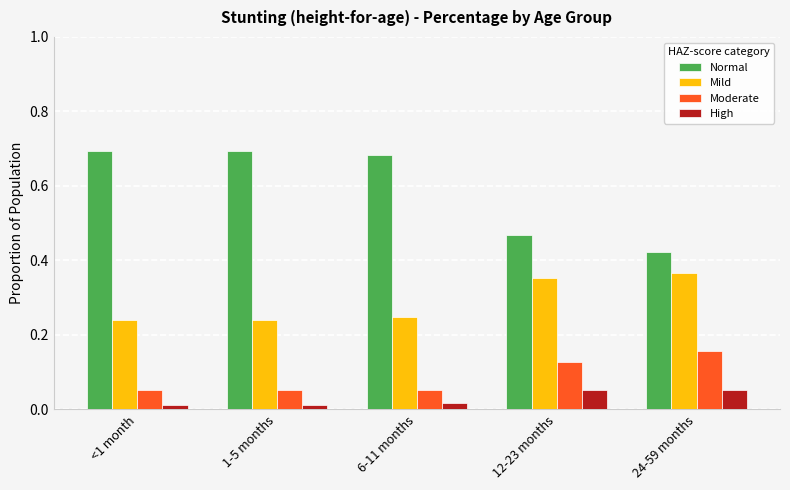

Is the value of Mild at 12-23 months greater than the value of Moderate at 1-5 months?

Yes